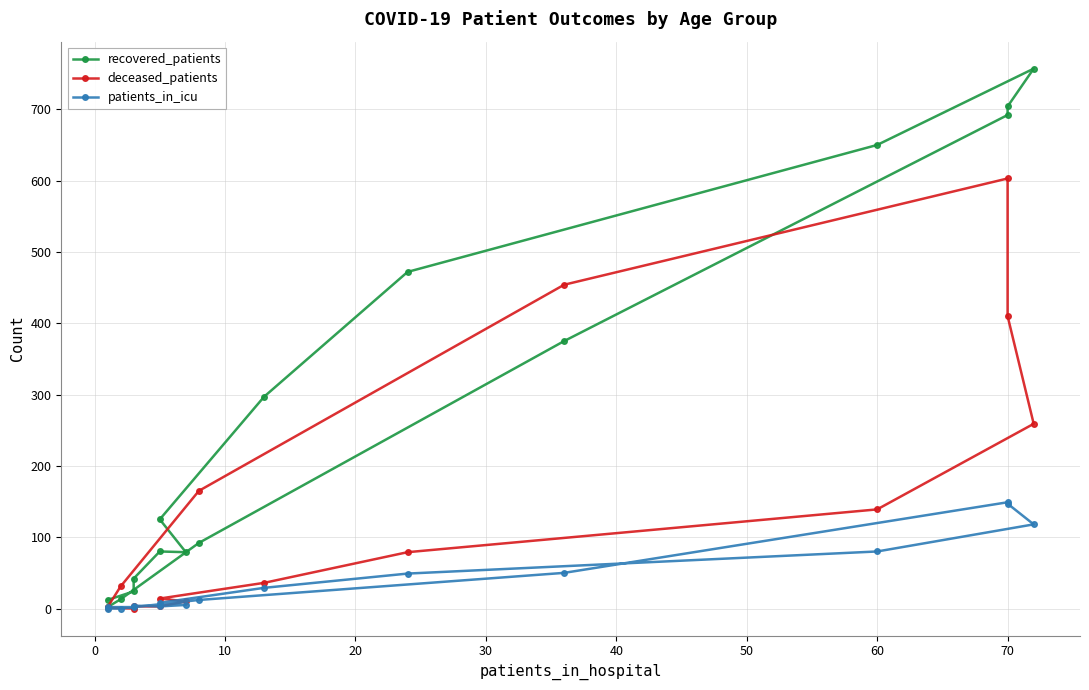

How many positive values does the deceased_patients series have?

15